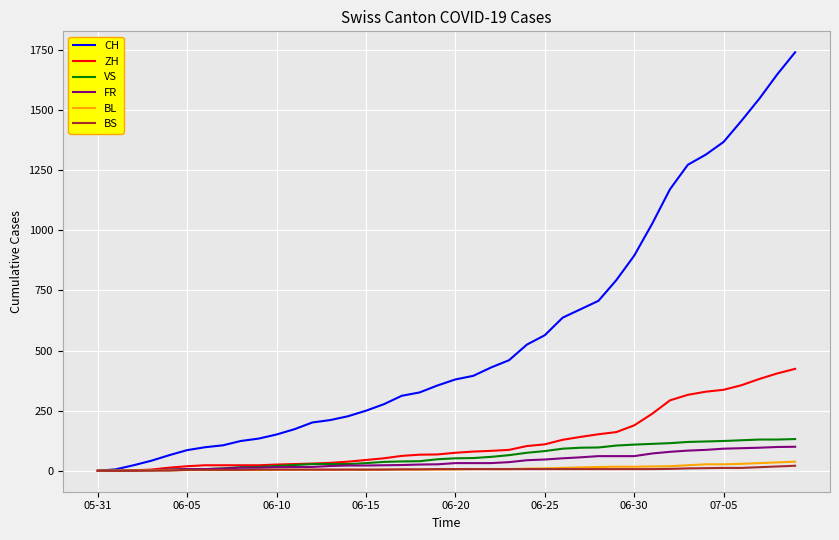

Which series has the largest range (max minus min)?

CH